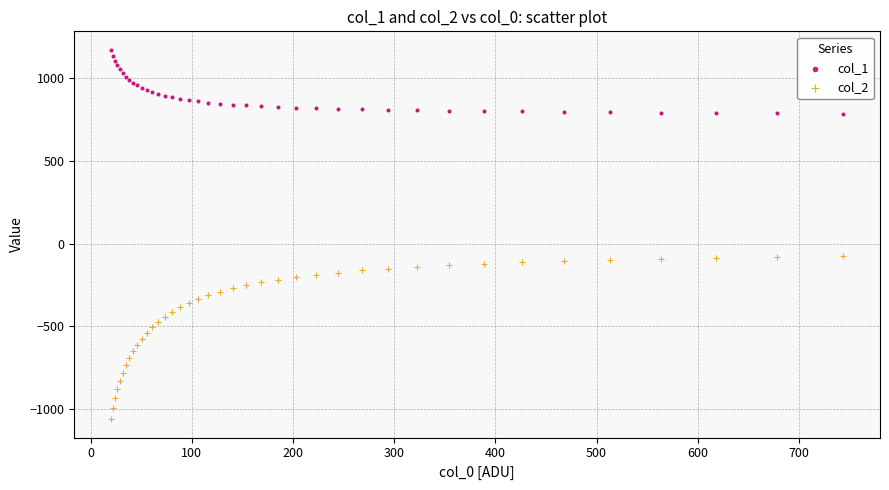

Which series contains the lowest Y value?

col_2